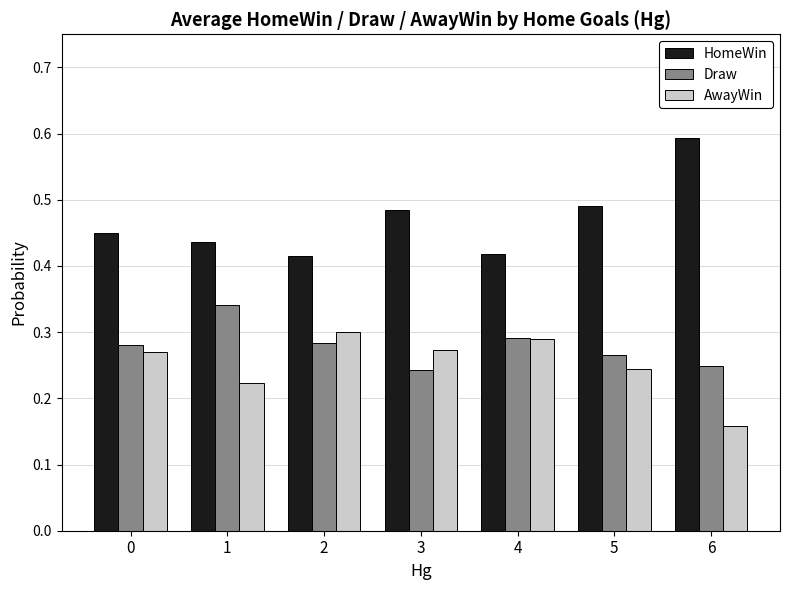

The value of HomeWin at 0 is 0.2. True or false?

False